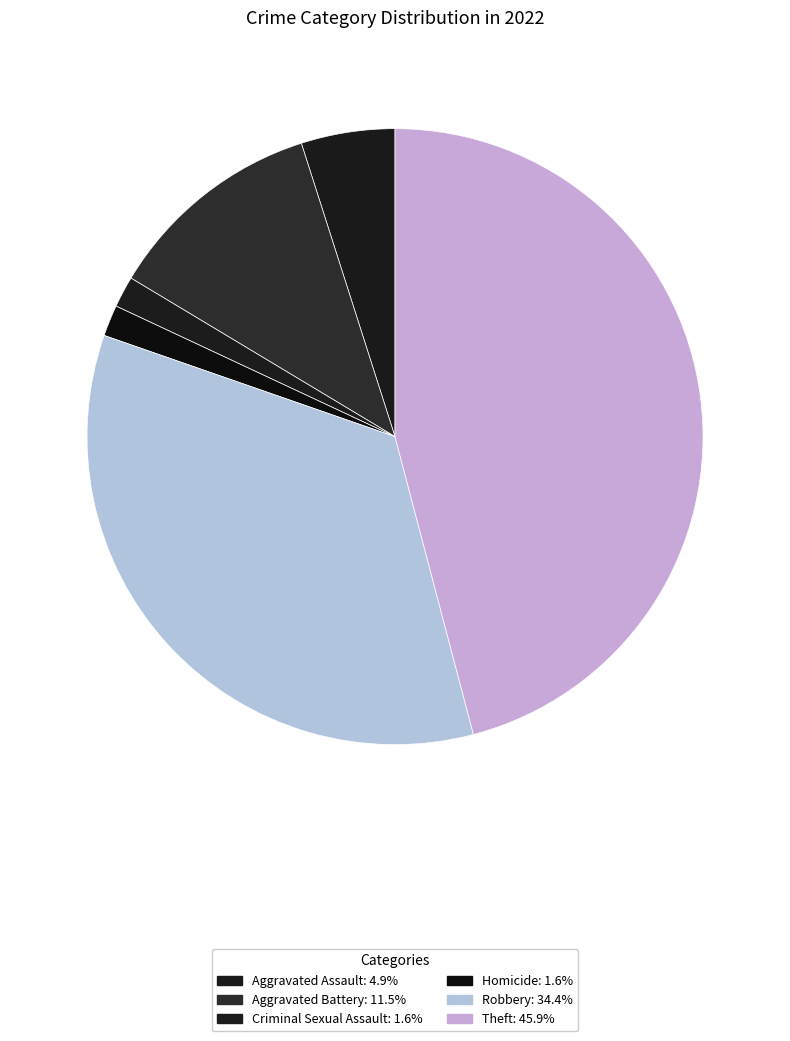

How many slices are in this pie chart?

6